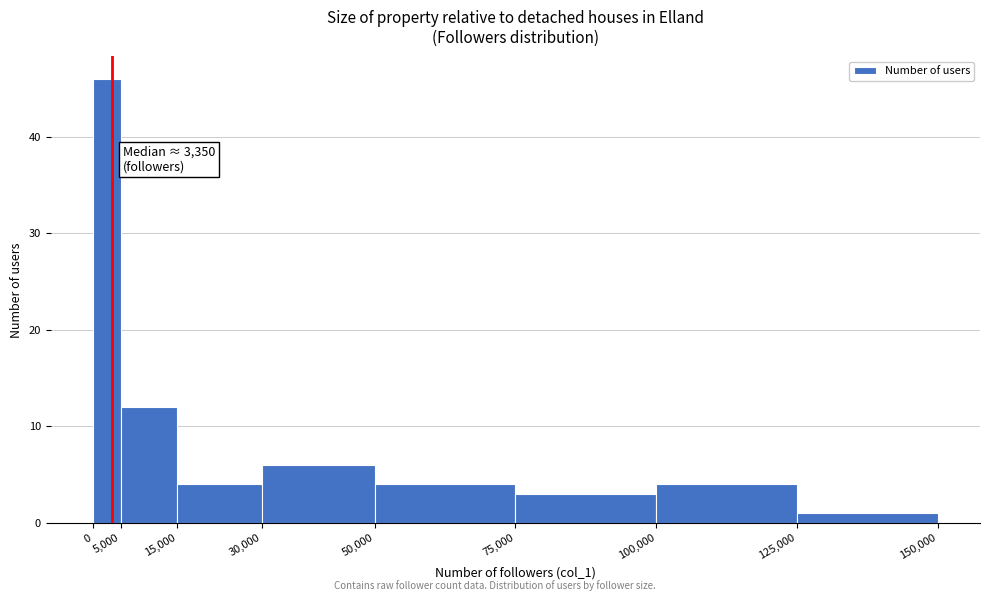

Which range on the x-axis has the tallest bar?

0 to 5,000